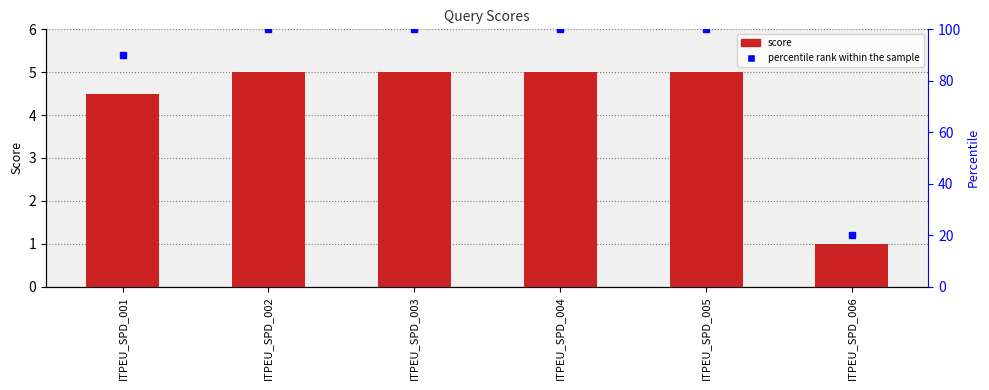

What is the sum of all values?

25.5